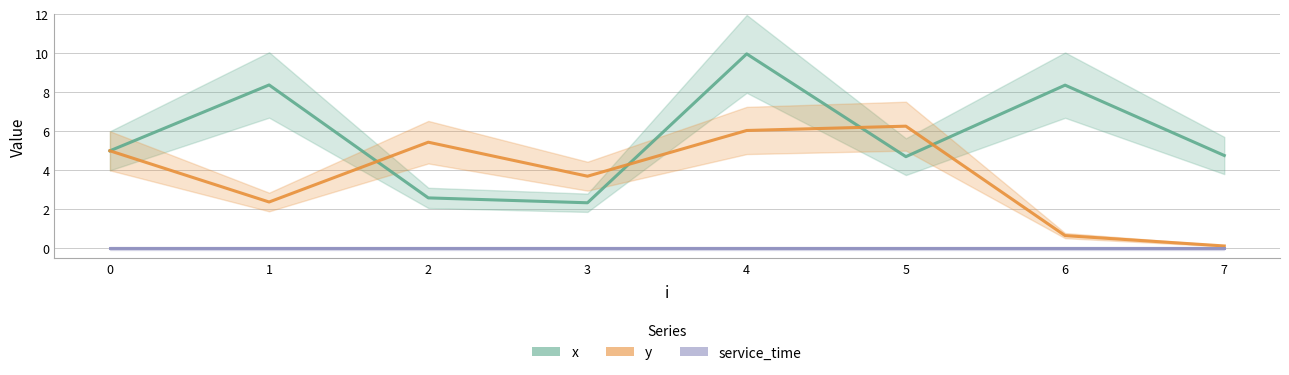

Is the value of y at 4 greater than the value of x at 2?

Yes